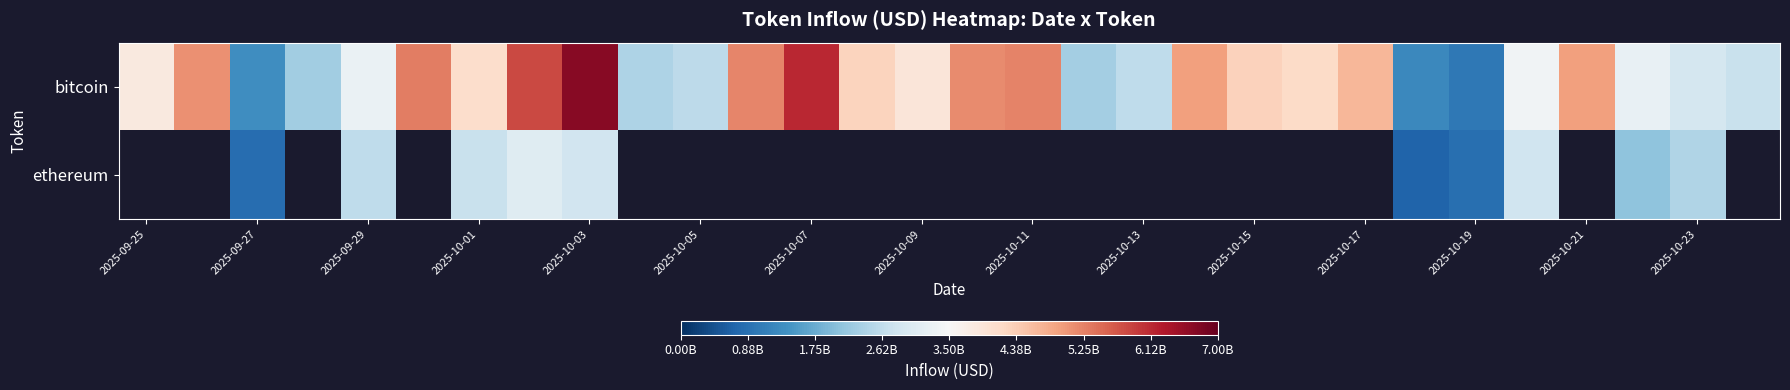

What is the minimum value shown in the chart?

695363836.5